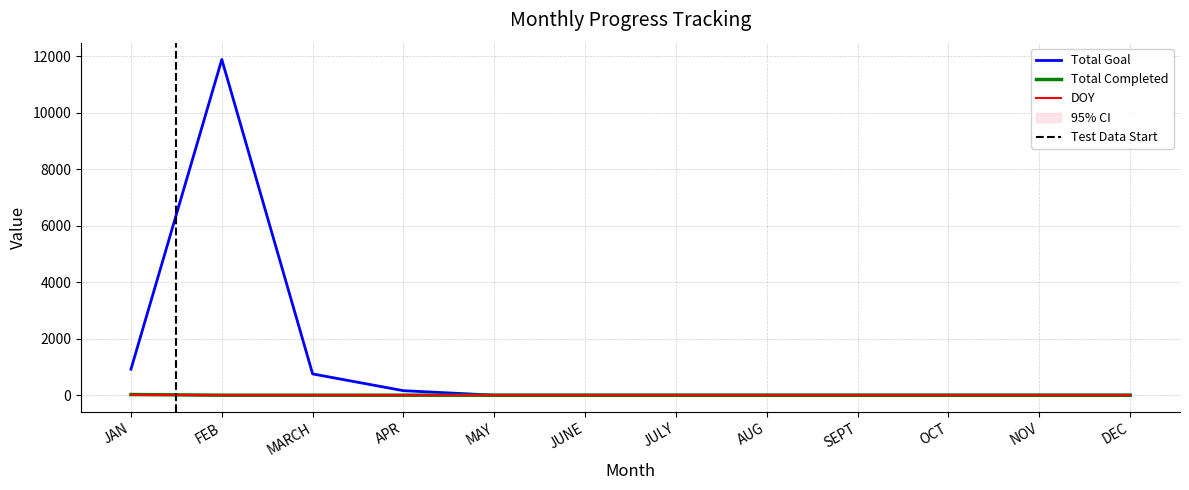

What is the difference between the maximum and minimum values in the Total Goal series?

11888